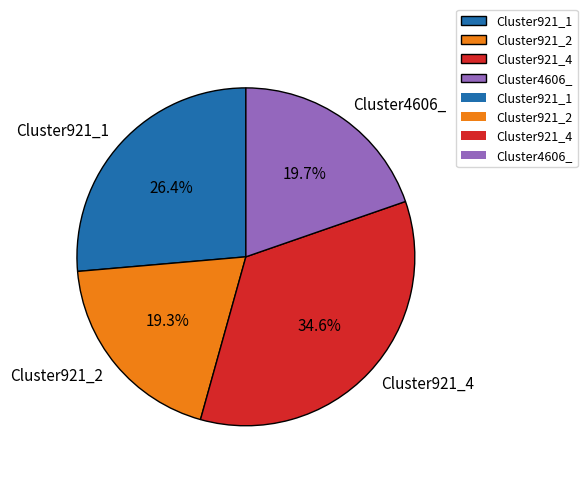

Count the number of slices in the pie.

4